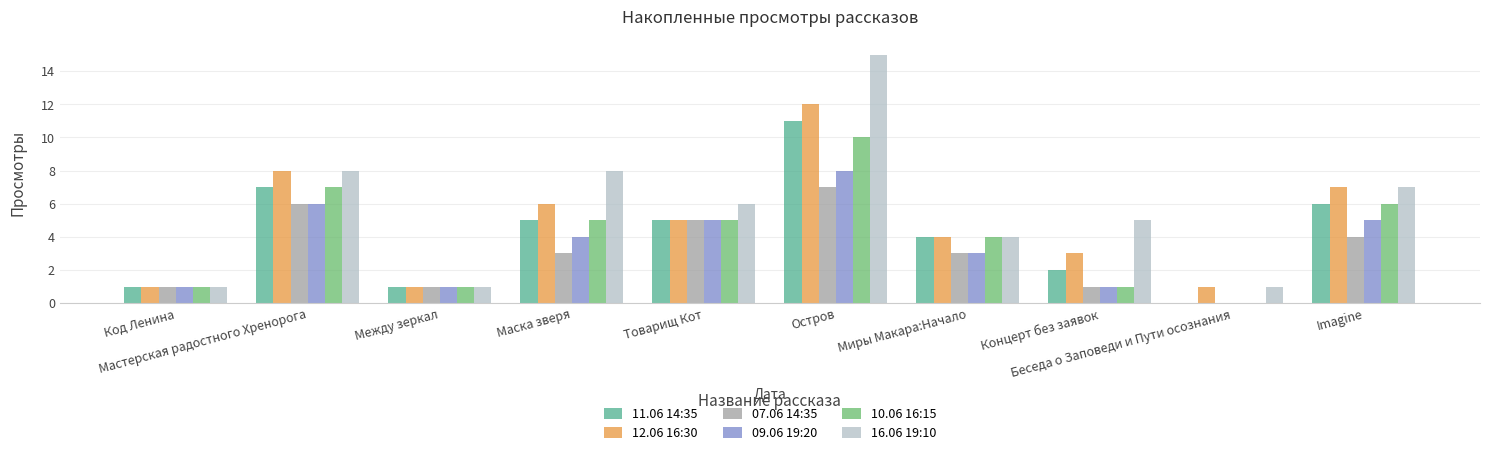

Reading right to left, extract all data points from this chart.

11.06 14:35: Imagine=6	Беседа о Заповеди и Пути осознания=0	Концерт без заявок=2	Миры Макара:Начало=4	Остров=11	Товарищ Кот=5	Маска зверя=5	Между зеркал=1	Мастерская радостного Хренорога=7	Код Ленина=1
12.06 16:30: Imagine=7	Беседа о Заповеди и Пути осознания=1	Концерт без заявок=3	Миры Макара:Начало=4	Остров=12	Товарищ Кот=5	Маска зверя=6	Между зеркал=1	Мастерская радостного Хренорога=8	Код Ленина=1
07.06 14:35: Imagine=4	Беседа о Заповеди и Пути осознания=0	Концерт без заявок=1	Миры Макара:Начало=3	Остров=7	Товарищ Кот=5	Маска зверя=3	Между зеркал=1	Мастерская радостного Хренорога=6	Код Ленина=1
09.06 19:20: Imagine=5	Беседа о Заповеди и Пути осознания=0	Концерт без заявок=1	Миры Макара:Начало=3	Остров=8	Товарищ Кот=5	Маска зверя=4	Между зеркал=1	Мастерская радостного Хренорога=6	Код Ленина=1
10.06 16:15: Imagine=6	Беседа о Заповеди и Пути осознания=0	Концерт без заявок=1	Миры Макара:Начало=4	Остров=10	Товарищ Кот=5	Маска зверя=5	Между зеркал=1	Мастерская радостного Хренорога=7	Код Ленина=1
16.06 19:10: Imagine=7	Беседа о Заповеди и Пути осознания=1	Концерт без заявок=5	Миры Макара:Начало=4	Остров=15	Товарищ Кот=6	Маска зверя=8	Между зеркал=1	Мастерская радостного Хренорога=8	Код Ленина=1